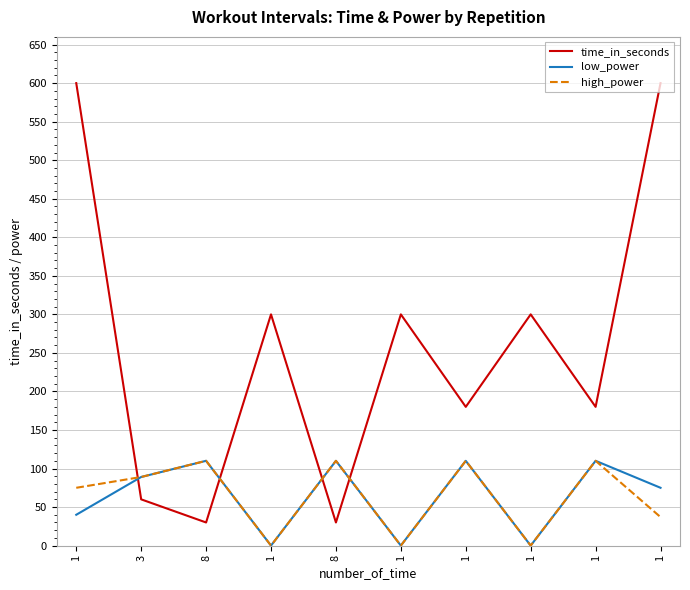

What are all the series names shown in the legend?

time_in_seconds, low_power, high_power